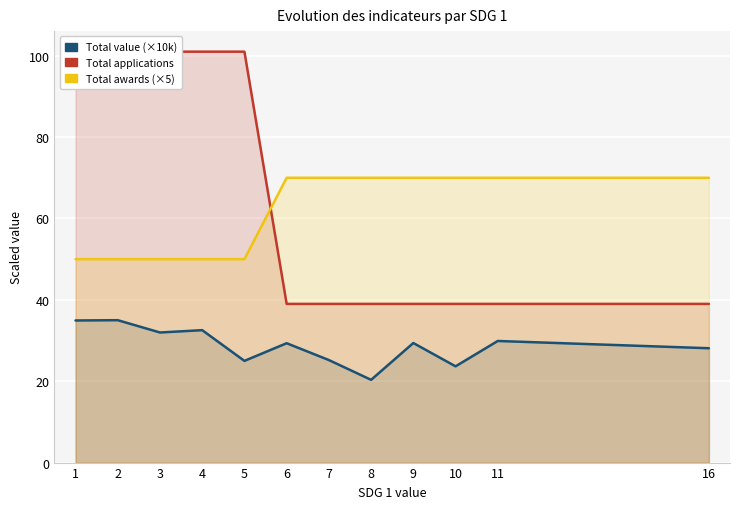

Which series has the largest total across all categories?

Total applications